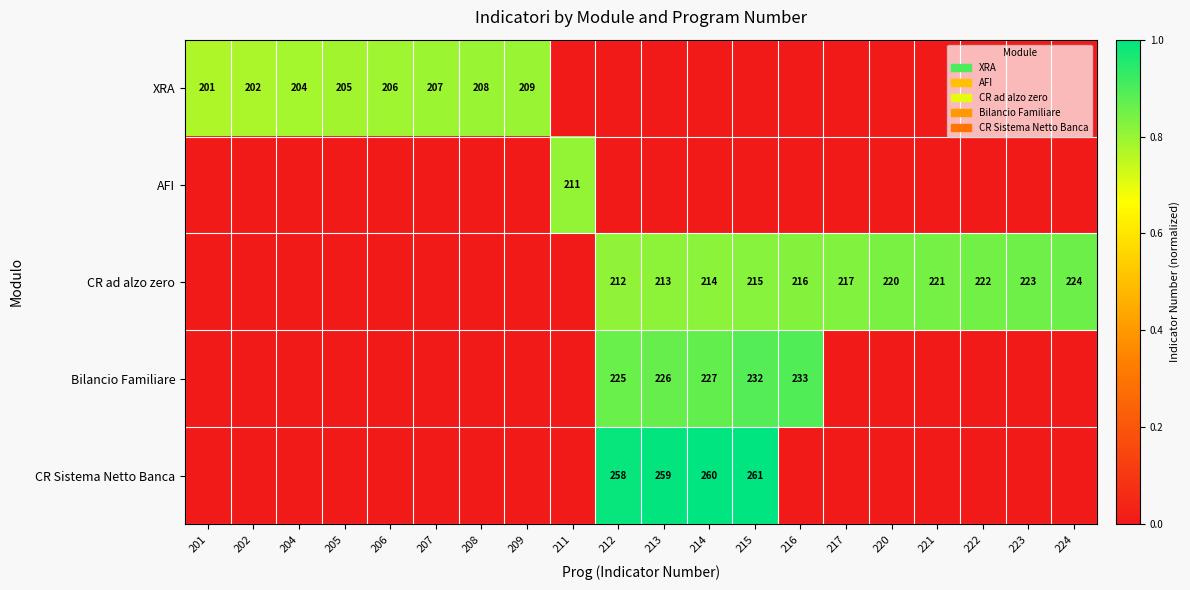

How many series are shown in this chart?

5